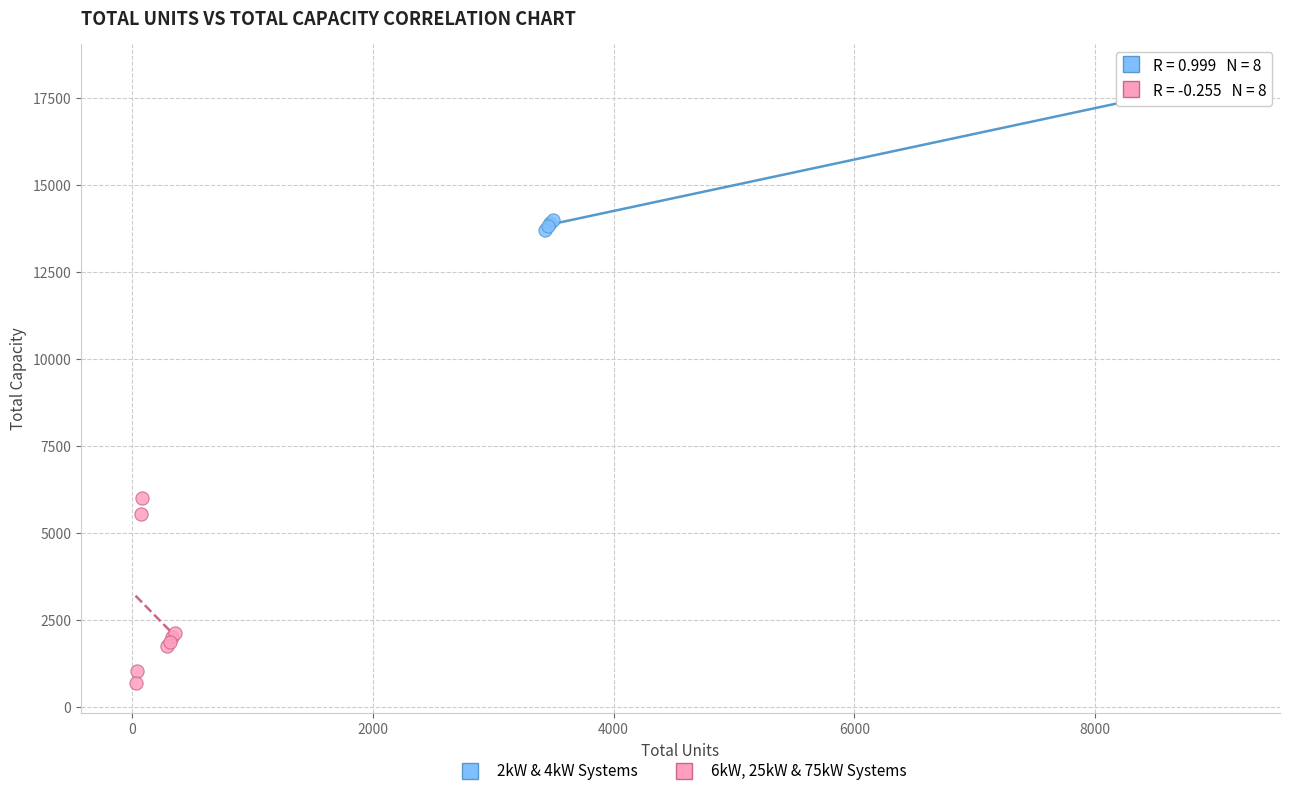

What are all the series names shown in the legend?

2kW & 4kW Systems, 6kW, 25kW & 75kW Systems